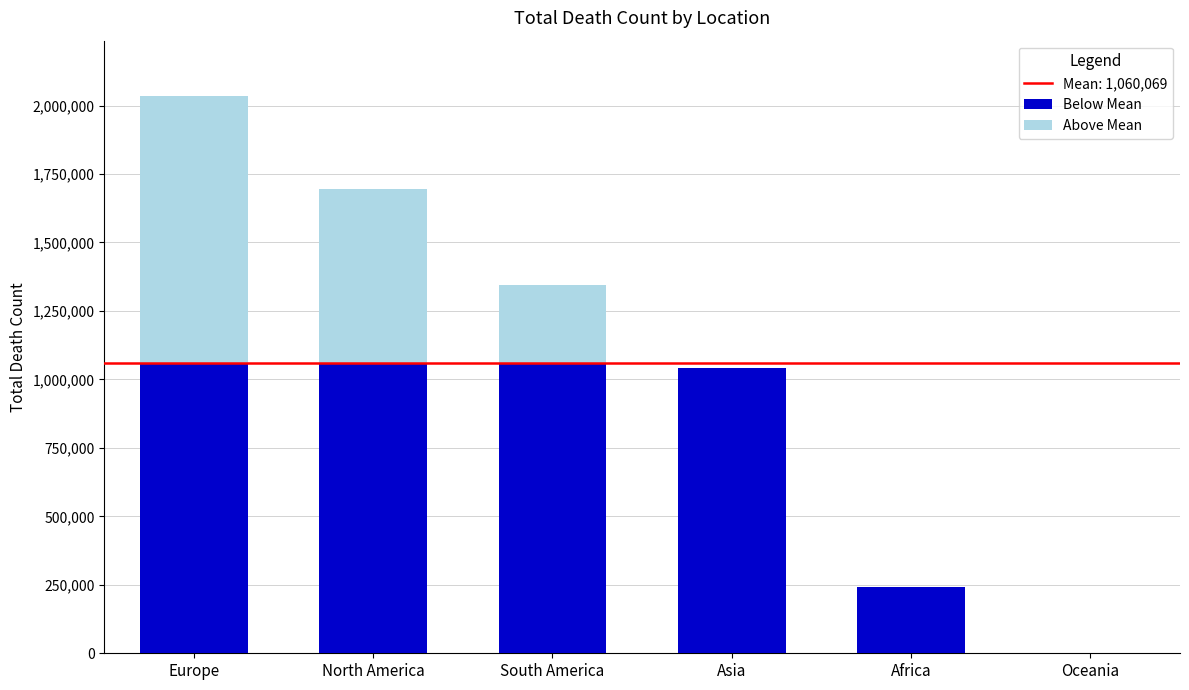

What is the total value across all series at North America?

1695884.0